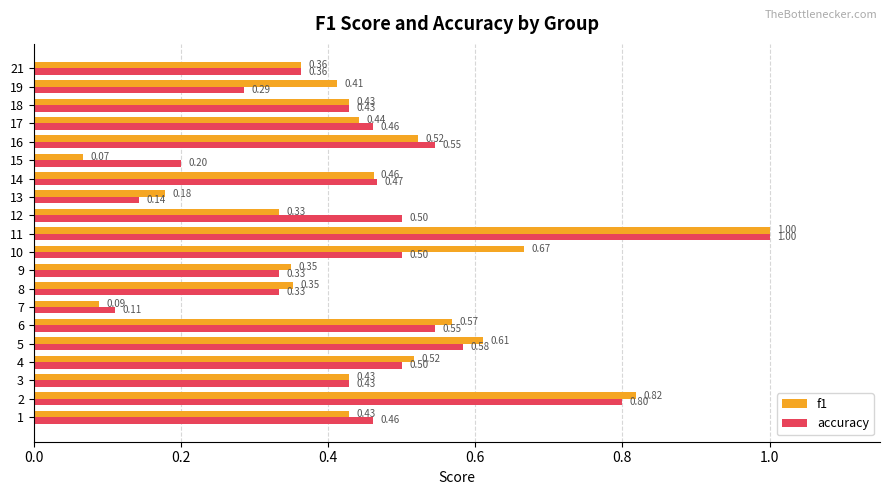

Between 4 and 5, which series saw the biggest shift?

f1